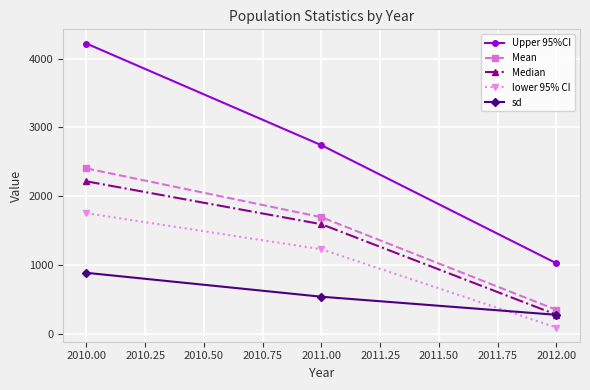

List the labels in order of lower 95% CI value, largest first.

2010.00, 2011.00, 2012.00